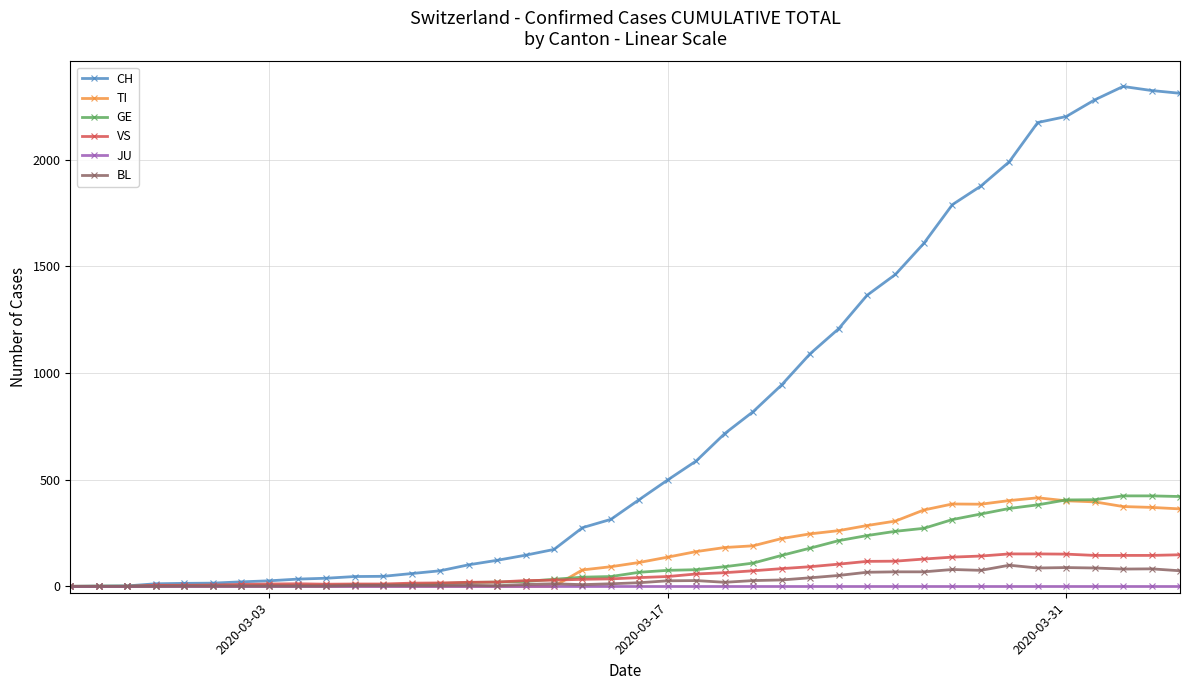

True or false: CH has more than 0 interior local peaks.

True